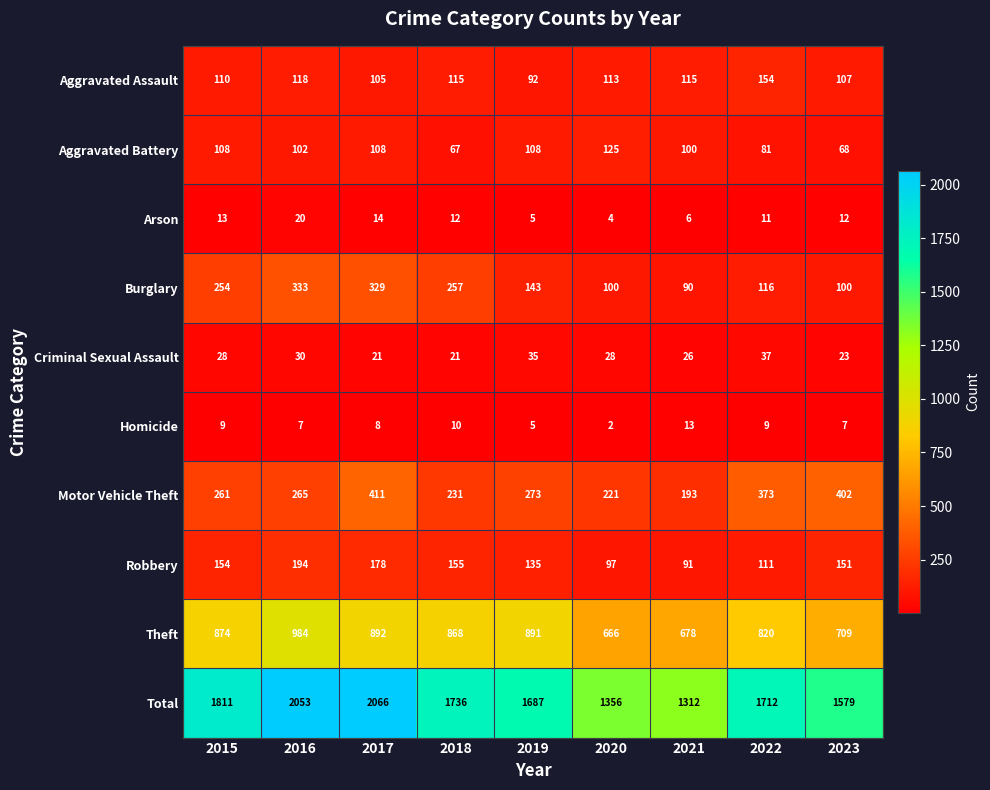

Between 2015 and 2023, which series saw the biggest shift?

Total